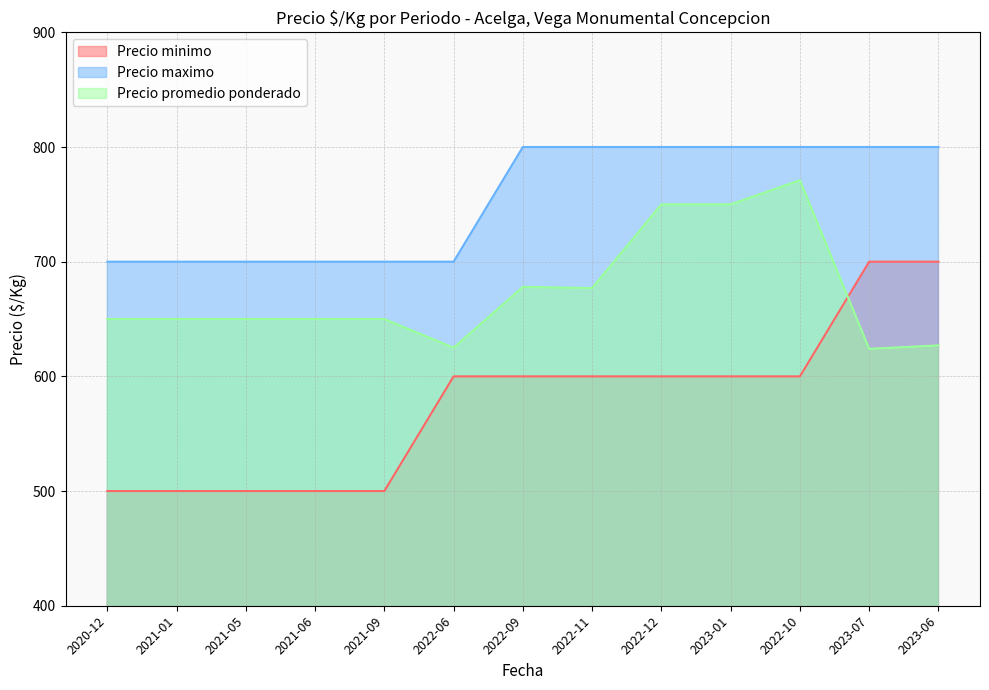

What is the difference between the maximum and minimum values in the Precio minimo series?

200